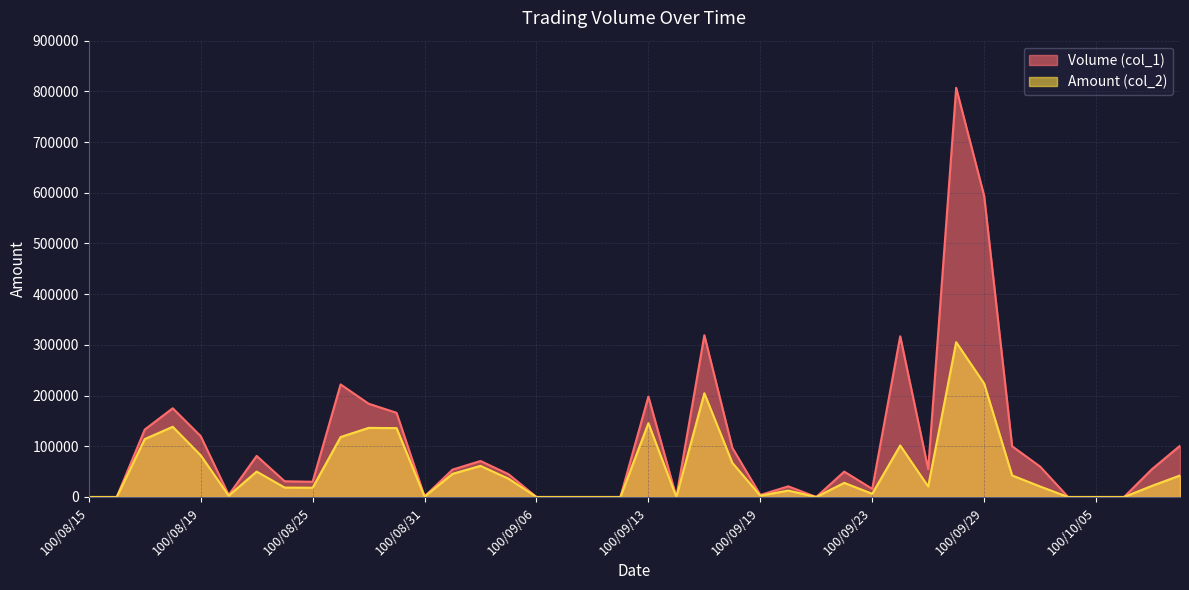

Which series changed the most between 100/10/04 and 100/10/07?

Volume (col_1)